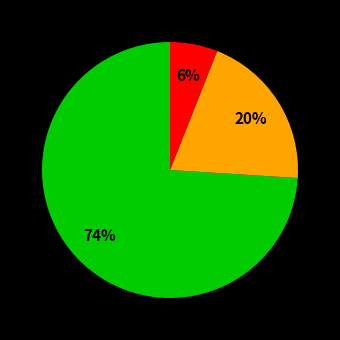

To the nearest percent, what is the difference between the largest and smallest slice percentages?

68%